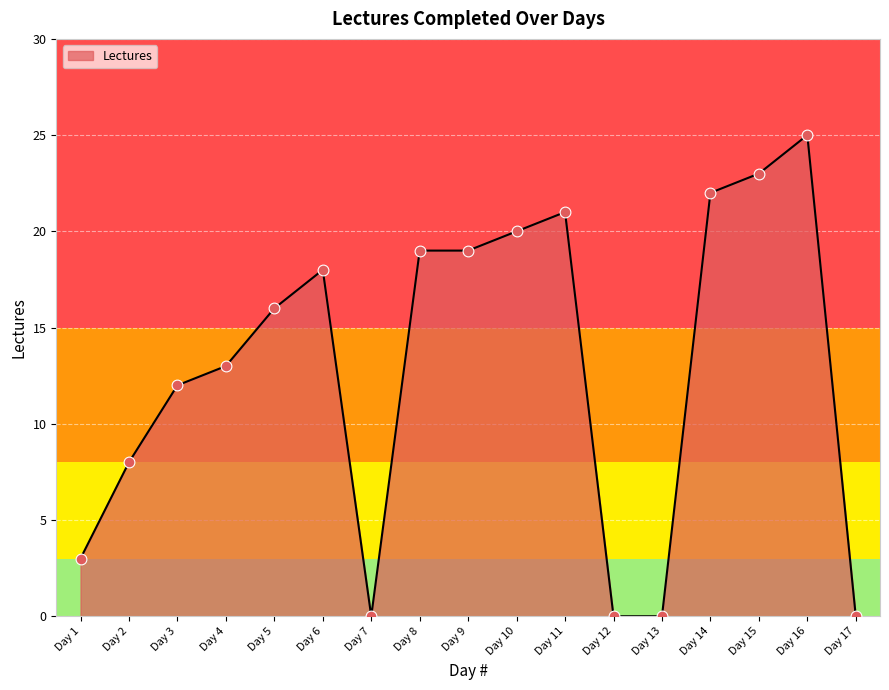

Which has a higher value, Day 6 or Day 9?

Day 9